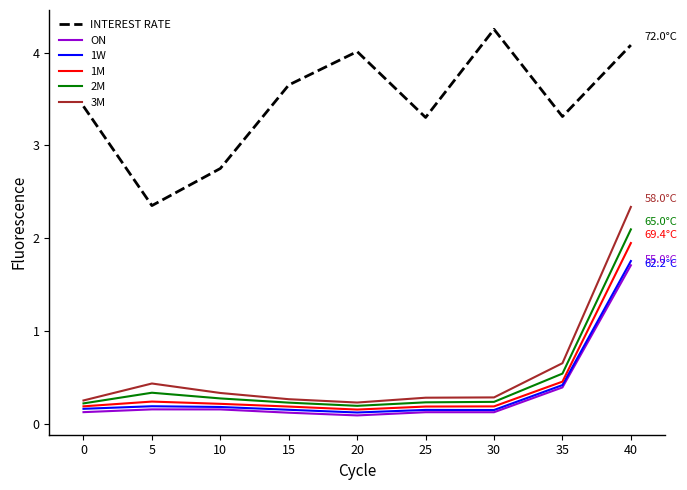

What is the maximum value for 3M?

2.3